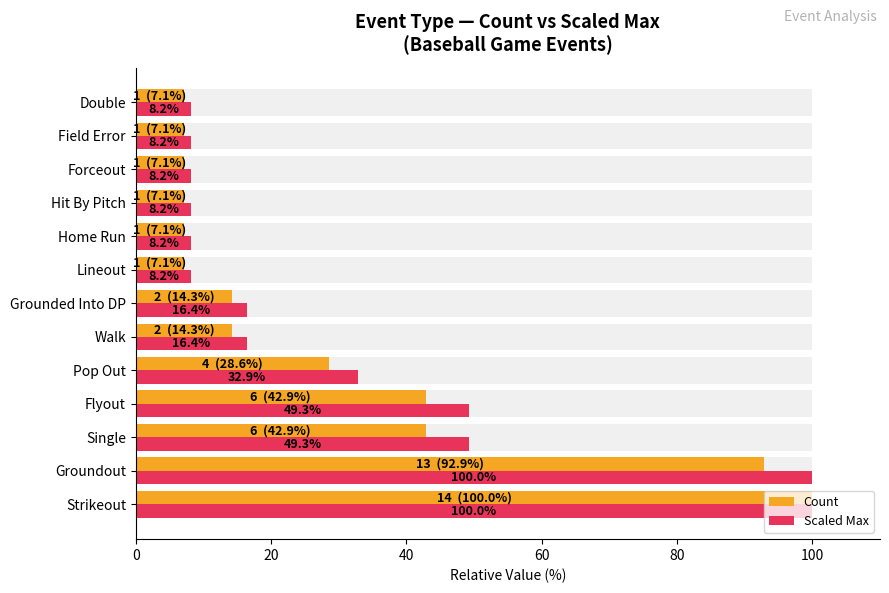

Which has a higher value, Groundout or Hit By Pitch?

Groundout